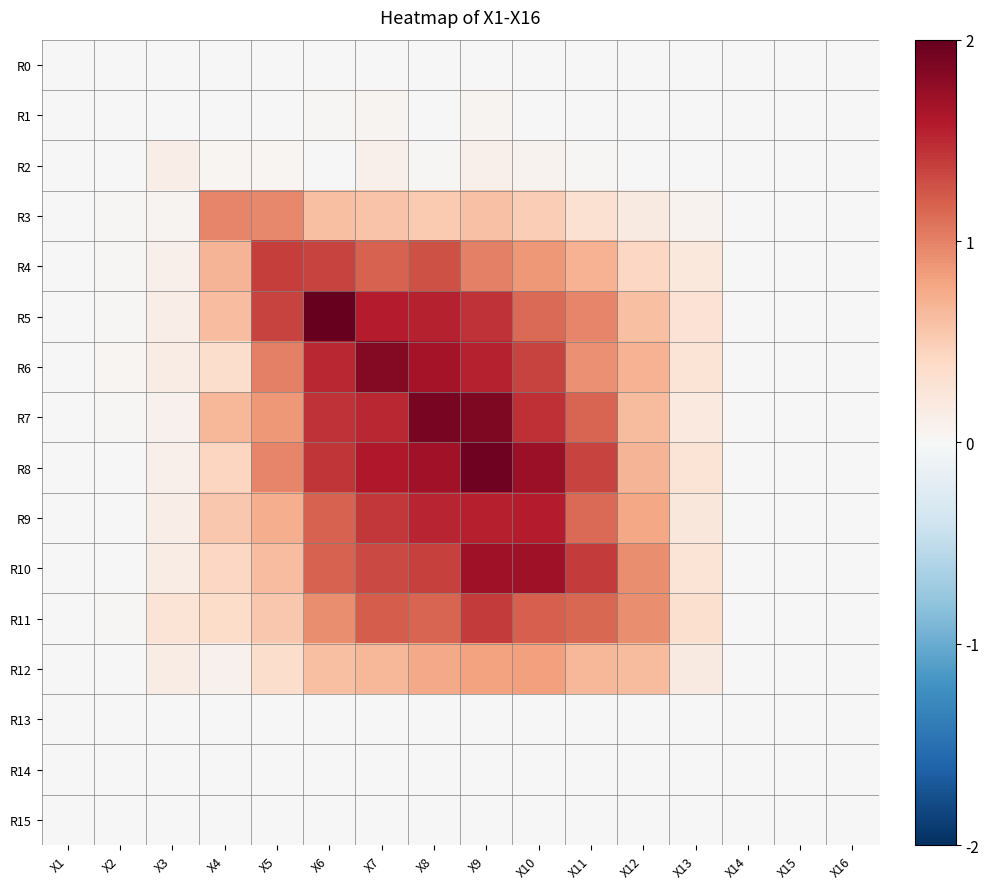

At how many categories does at least one series exceed 1?

7